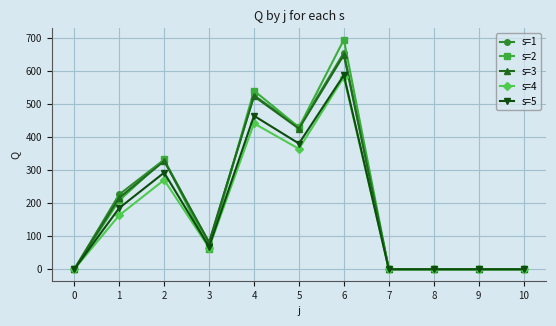

Which series has the largest range (max minus min)?

s=2